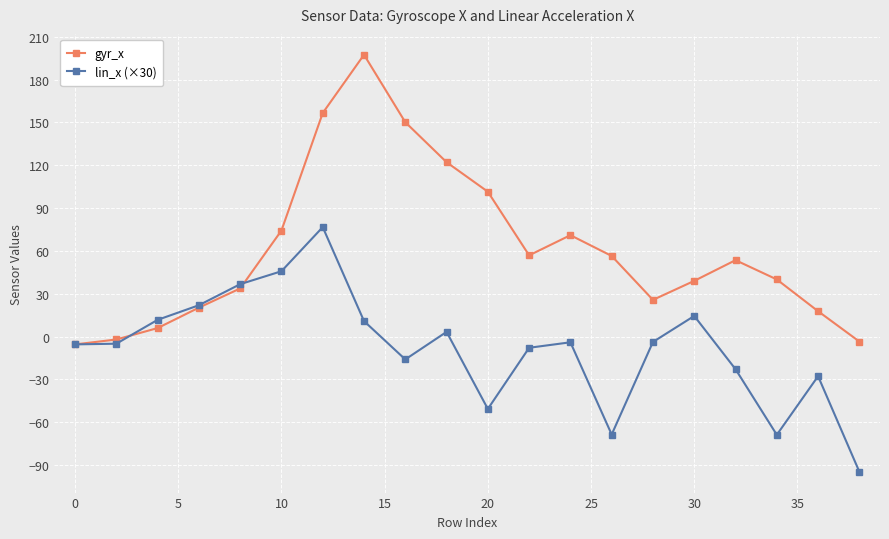

True or false: gyr_x has more than 2 points higher than both neighbors.

True